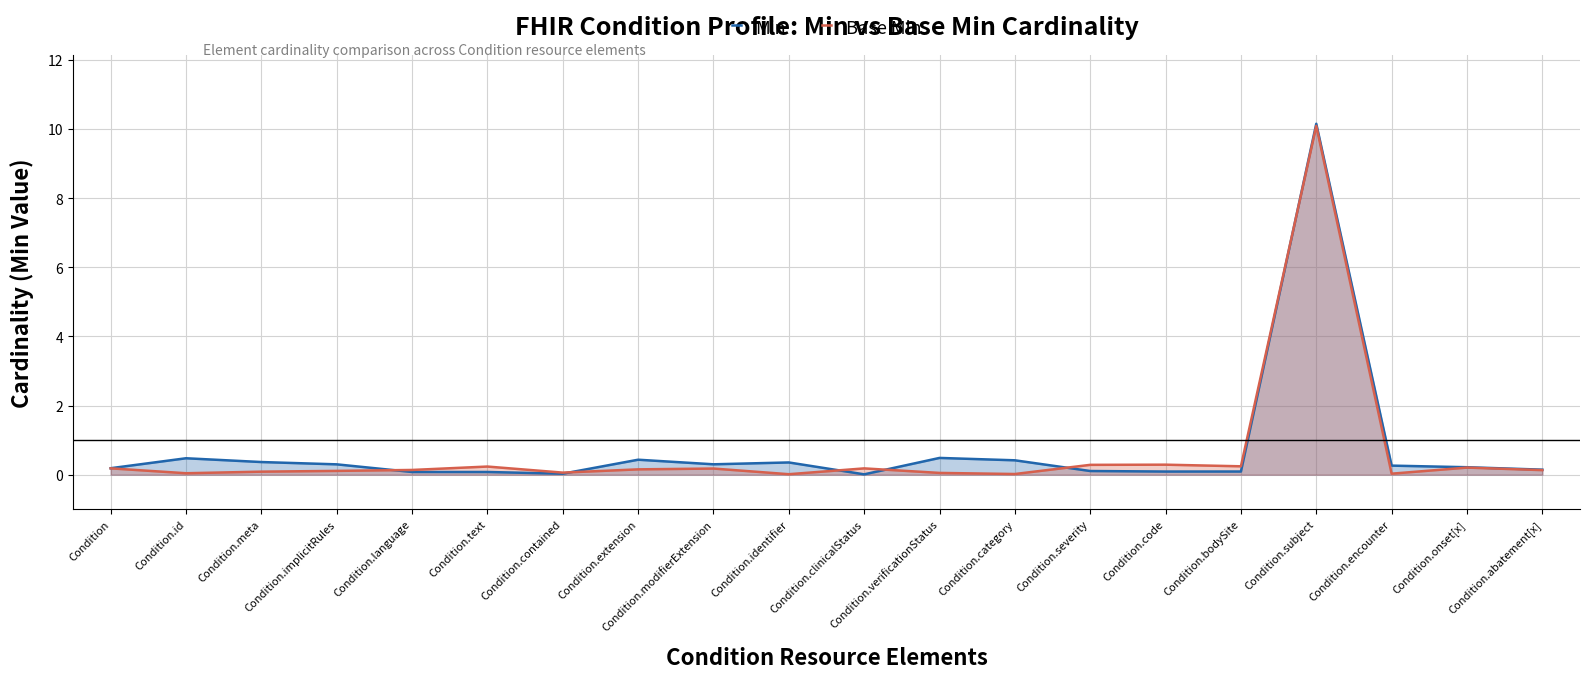

Between Condition.onset[x] and Condition.language, which is larger?

Condition.onset[x]